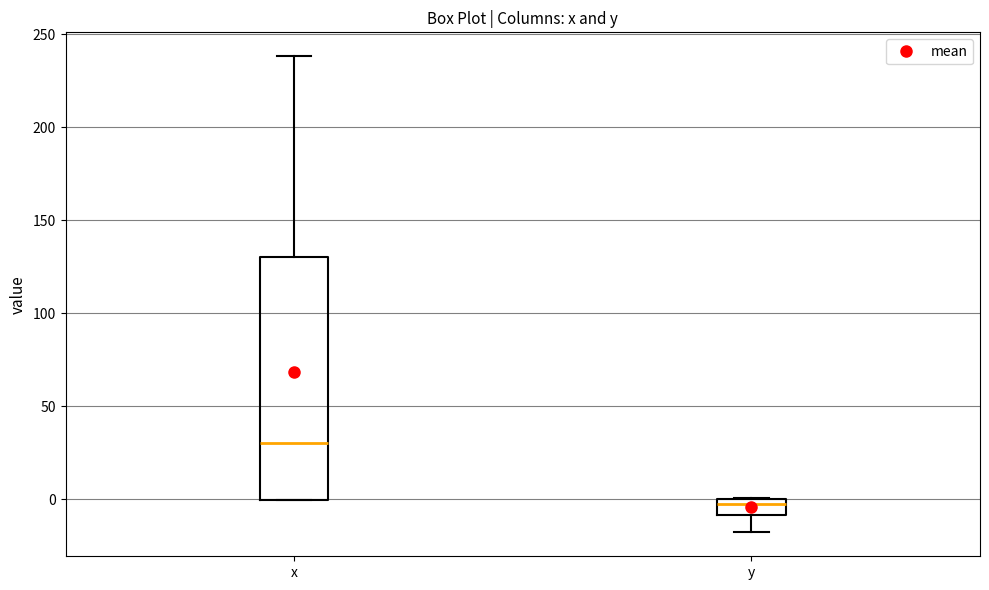

Where is the lower edge of the box for y on the y-axis? The values are not printed on the chart, so give them approximately, as read against the axis.

-10